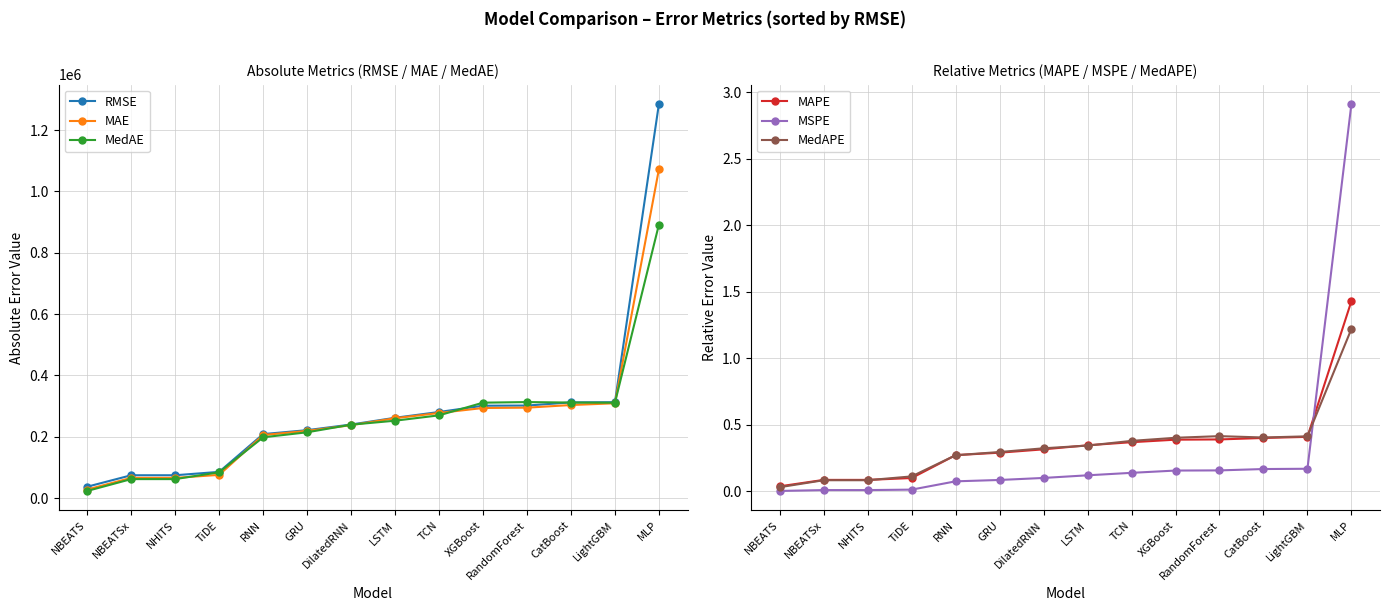

Which series has the widest spread of values?

RMSE